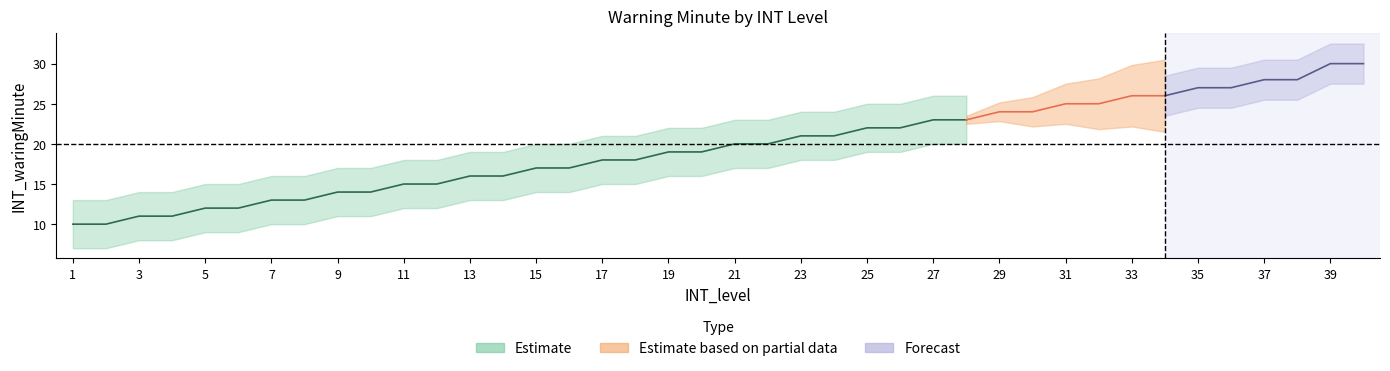

The value at 27 is 23. True or false?

True